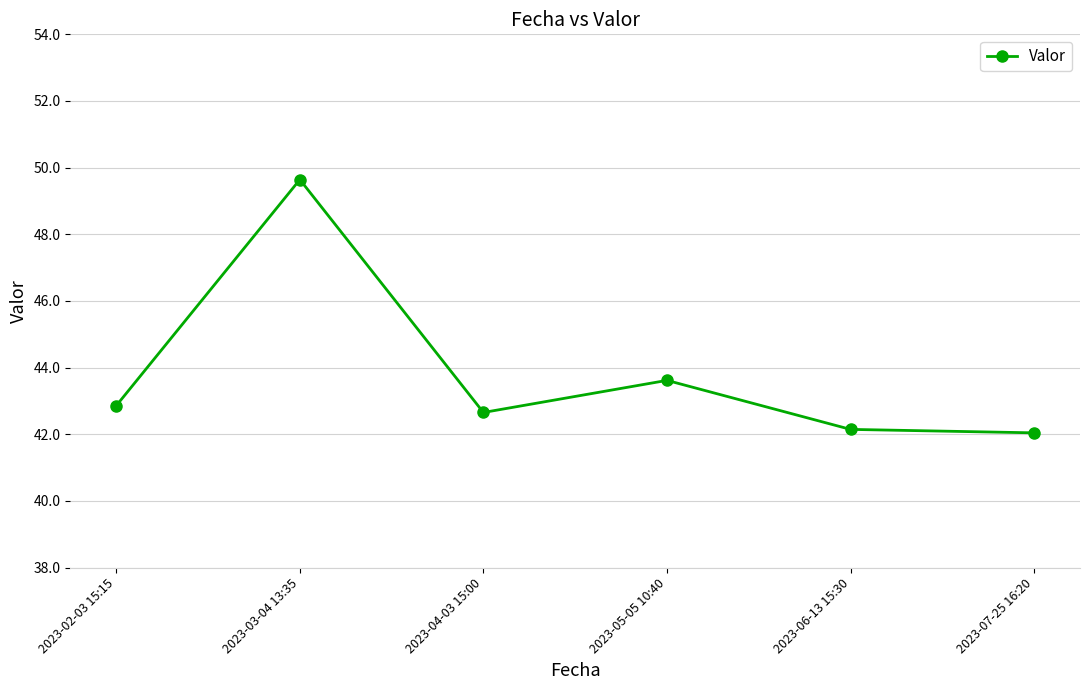

What is the sum of the values at 2023-02-03 15:15 and 2023-04-03 15:00?

85.5